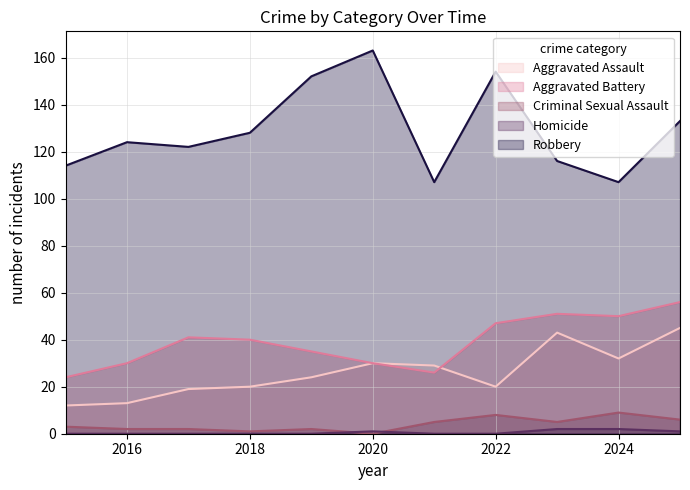

What is the average value of the Criminal Sexual Assault series?

4